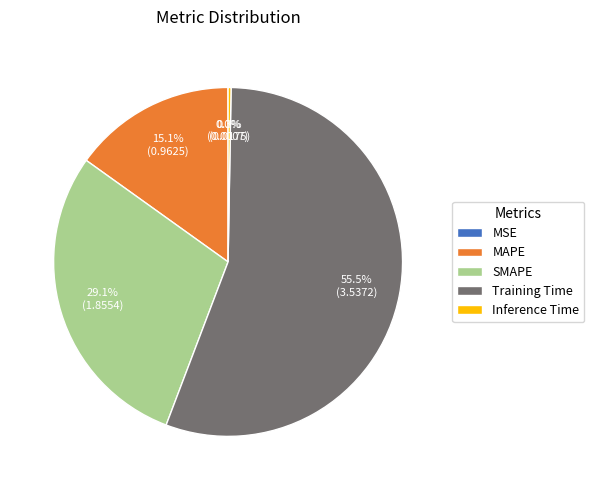

Which category has the biggest portion of the pie?

Training Time